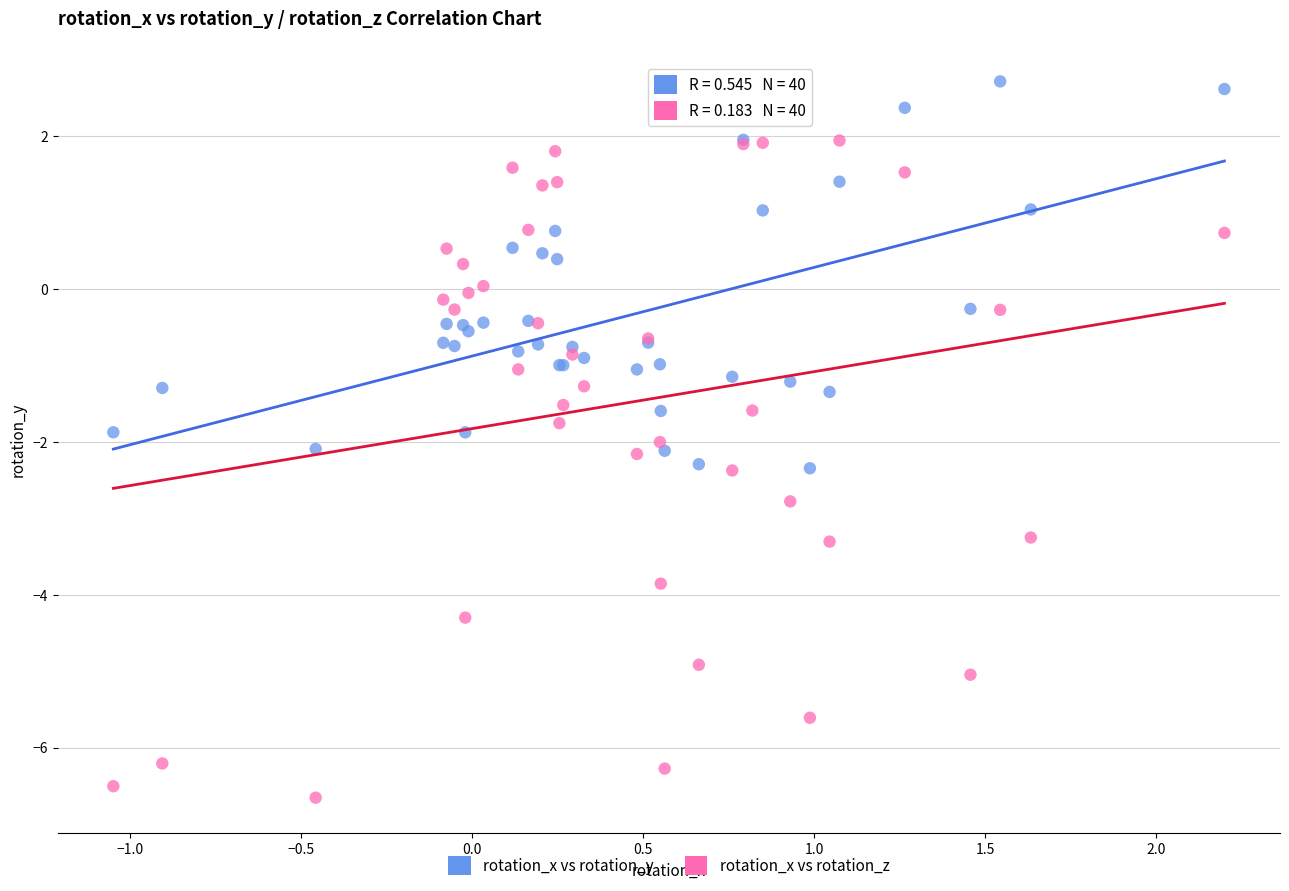

Which series has the largest Y range (max minus min)?

rotation_x vs rotation_z